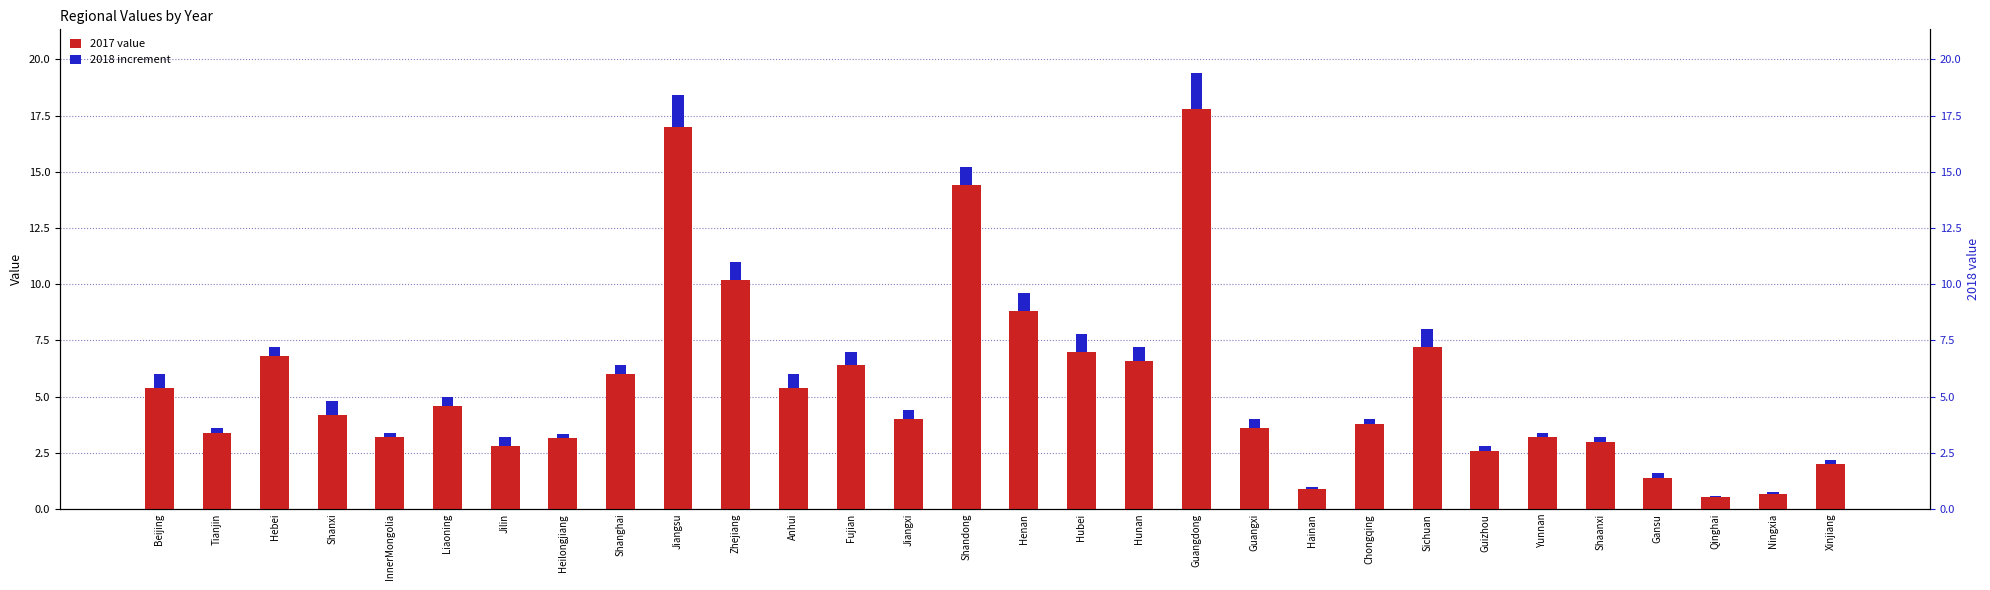

What is the label of the 3rd bar from the left?

Hebei